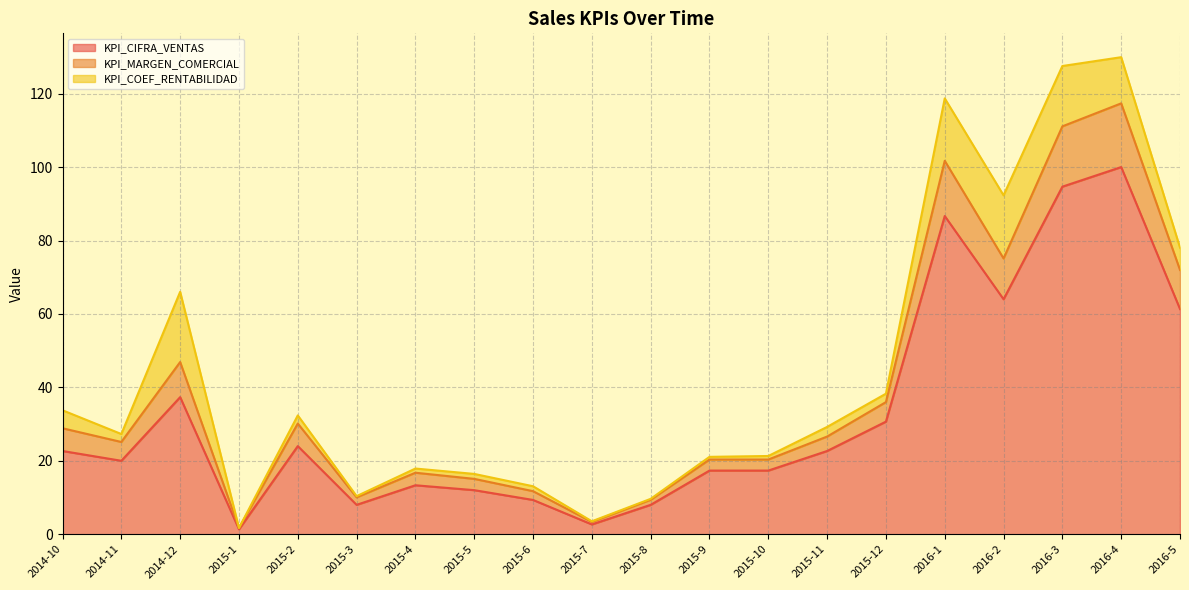

Between 2016-1 and 2015-4, which is larger?

2016-1